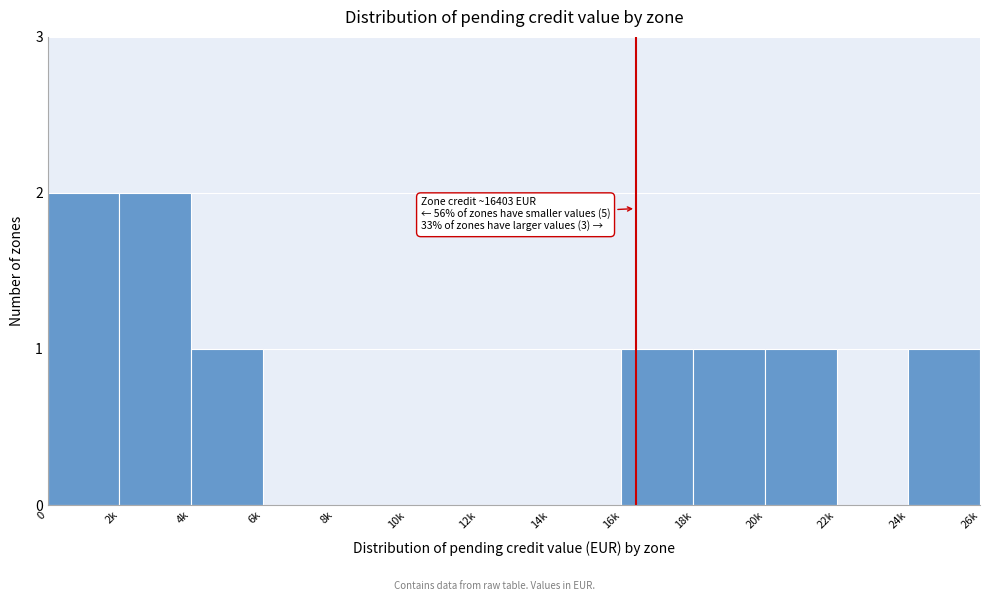

Reading left to right, transcribe all the data shown in this chart.

0=2	2k=2	4k=1	6k=0	8k=0	10k=0	12k=0	14k=0	16k=1	18k=1	20k=1	22k=0	24k=1